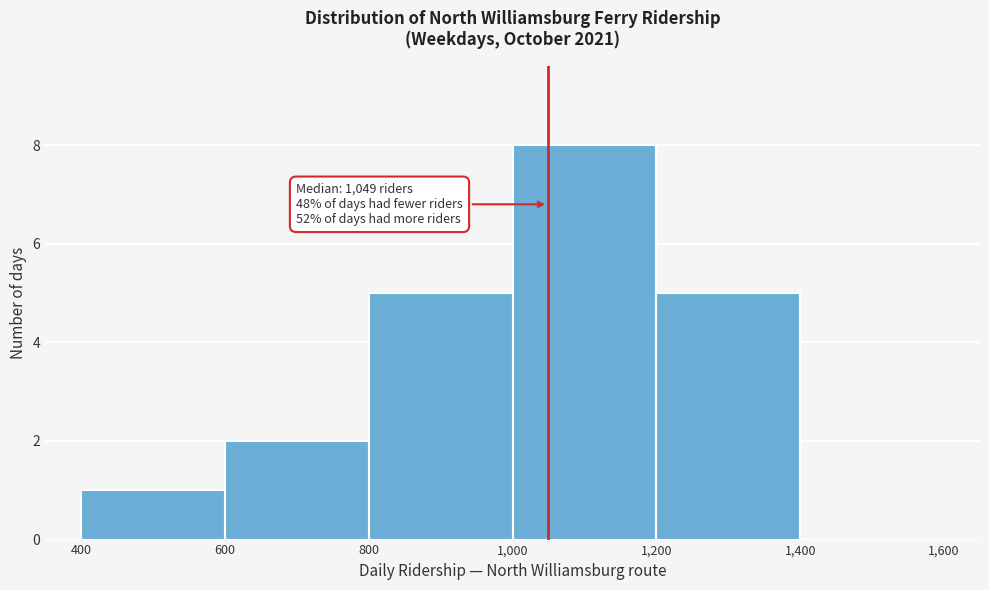

Which range on the x-axis has the tallest bar?

1,000 to 1,200